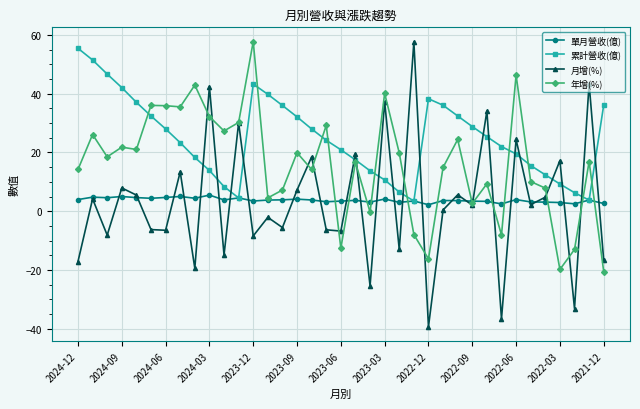

In 月增(%), how many points are higher than both neighbors (excluding endpoints)?

15